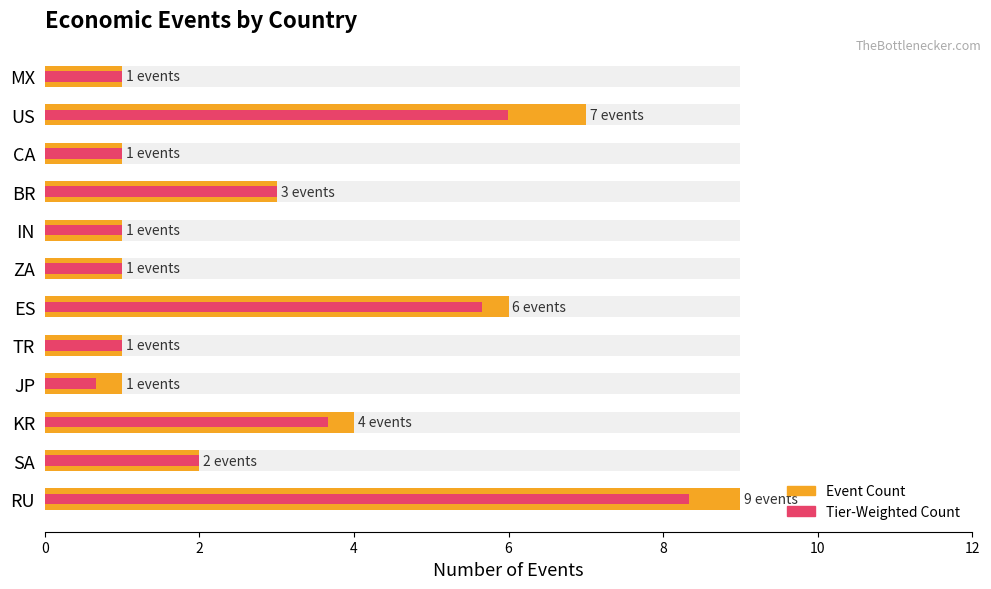

Reading right to left, what are all the values shown in this chart?

Event Count: 1.0	7.0	1.0	3.0	1.0	1.0	6.0	1.0	1.0	4.0	2.0	9.0
Tier-Weighted Count: 1.0	6.0	1.0	3.0	1.0	1.0	5.7	1.0	0.7	3.7	2.0	8.3